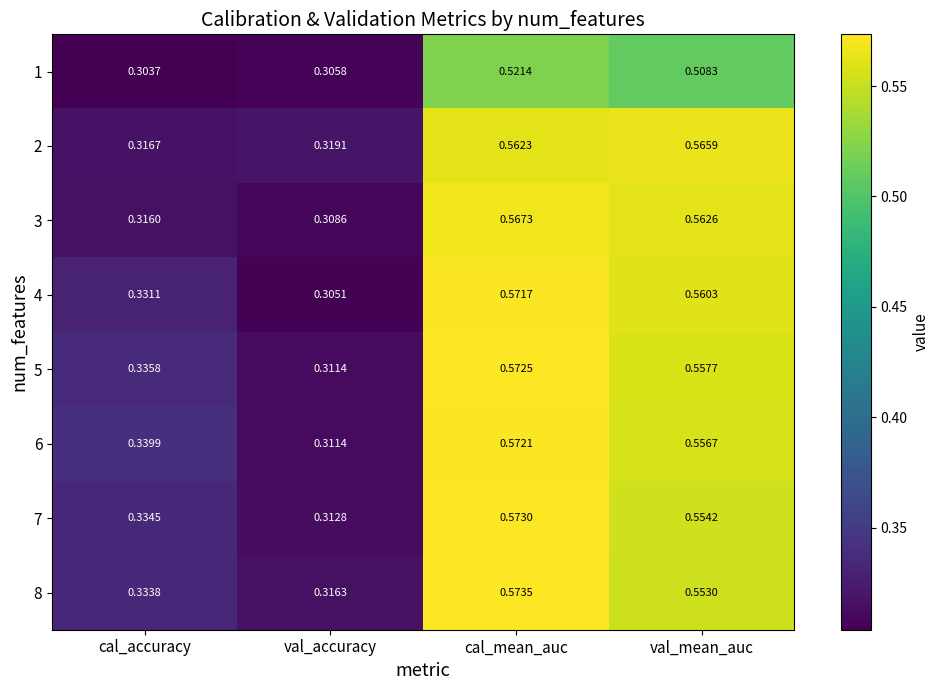

Where is 2 nearest to the value 0?

cal_accuracy